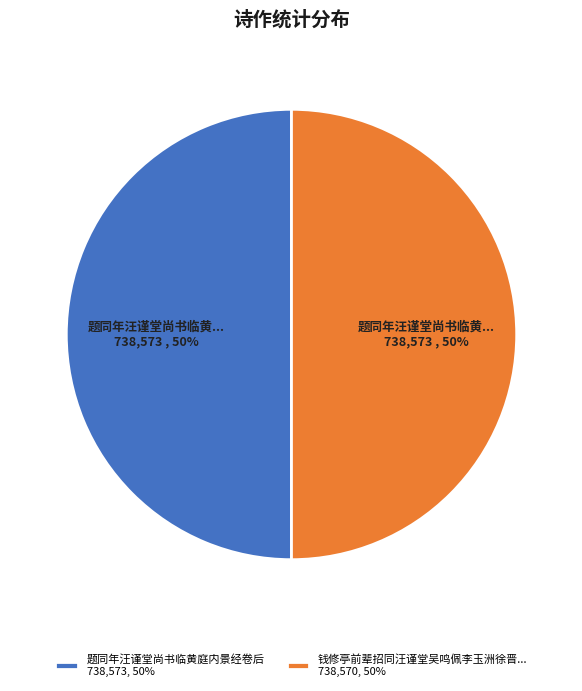

Combined, do 题同年汪谨堂尚书临黄庭内景经卷后 738,573, 50% and 钱修亭前辈招同汪谨堂吴鸣佩李玉洲徐晋... 738,570, 50% account for over 50%?

Yes